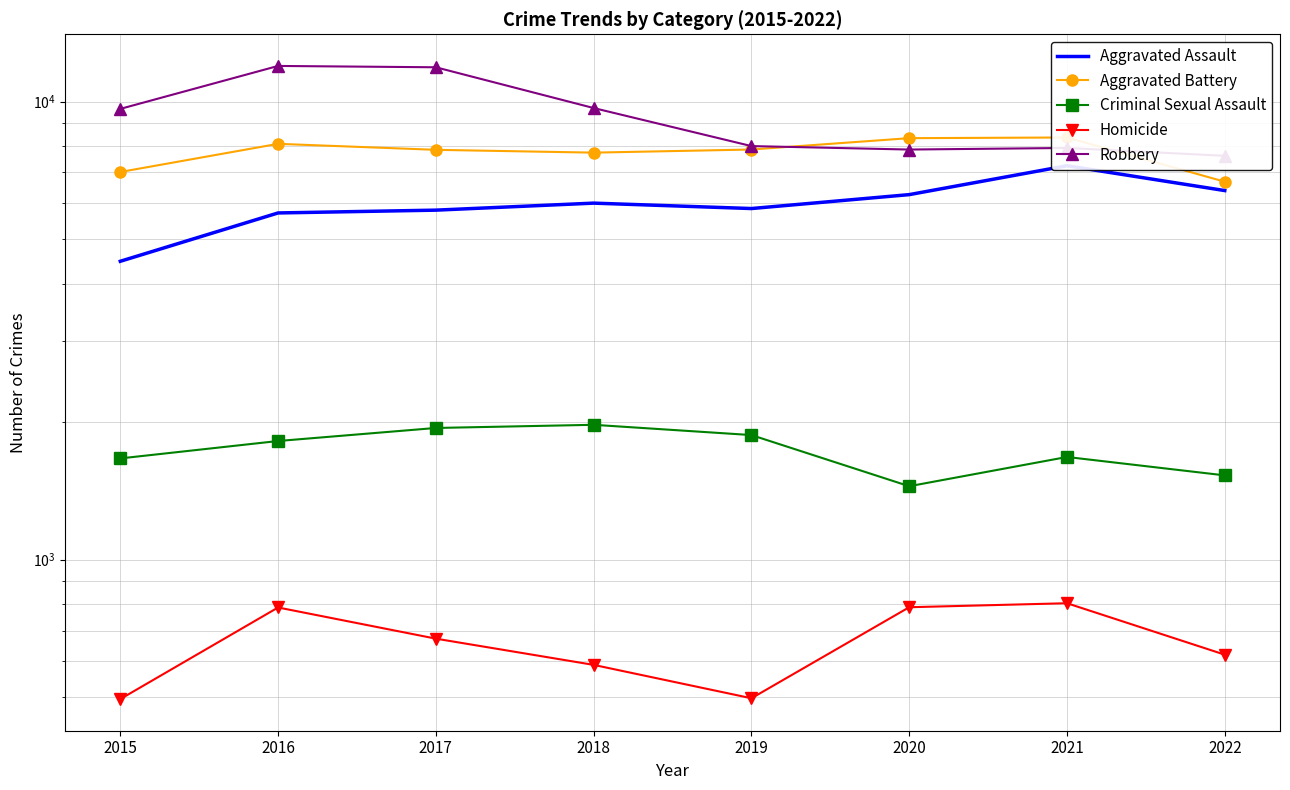

What is the value of the Aggravated Assault point at the 1st from the left?

4480